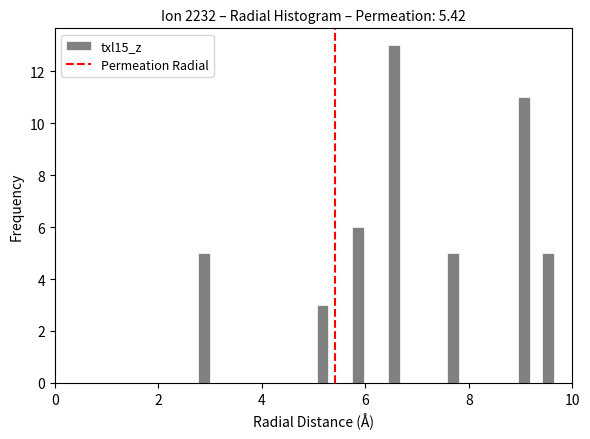

Read against the x-axis, roughly where is the centre of the tallest bar?

6.6